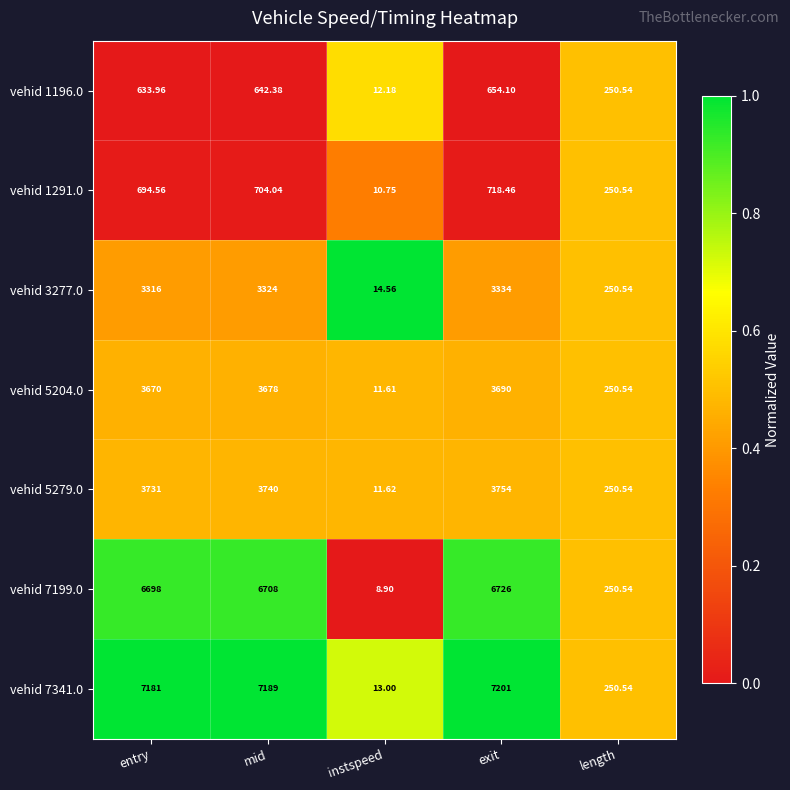

Which series has the largest total across all categories?

vehid 7341.0